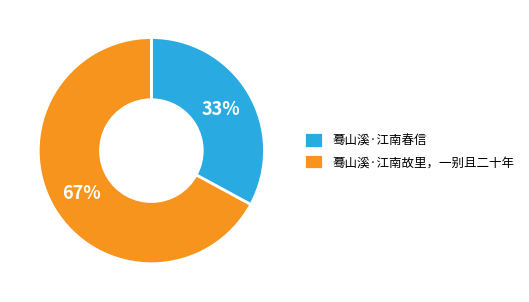

What percentage is the 蓦山溪·江南春信 slice, to the nearest percent?

33%